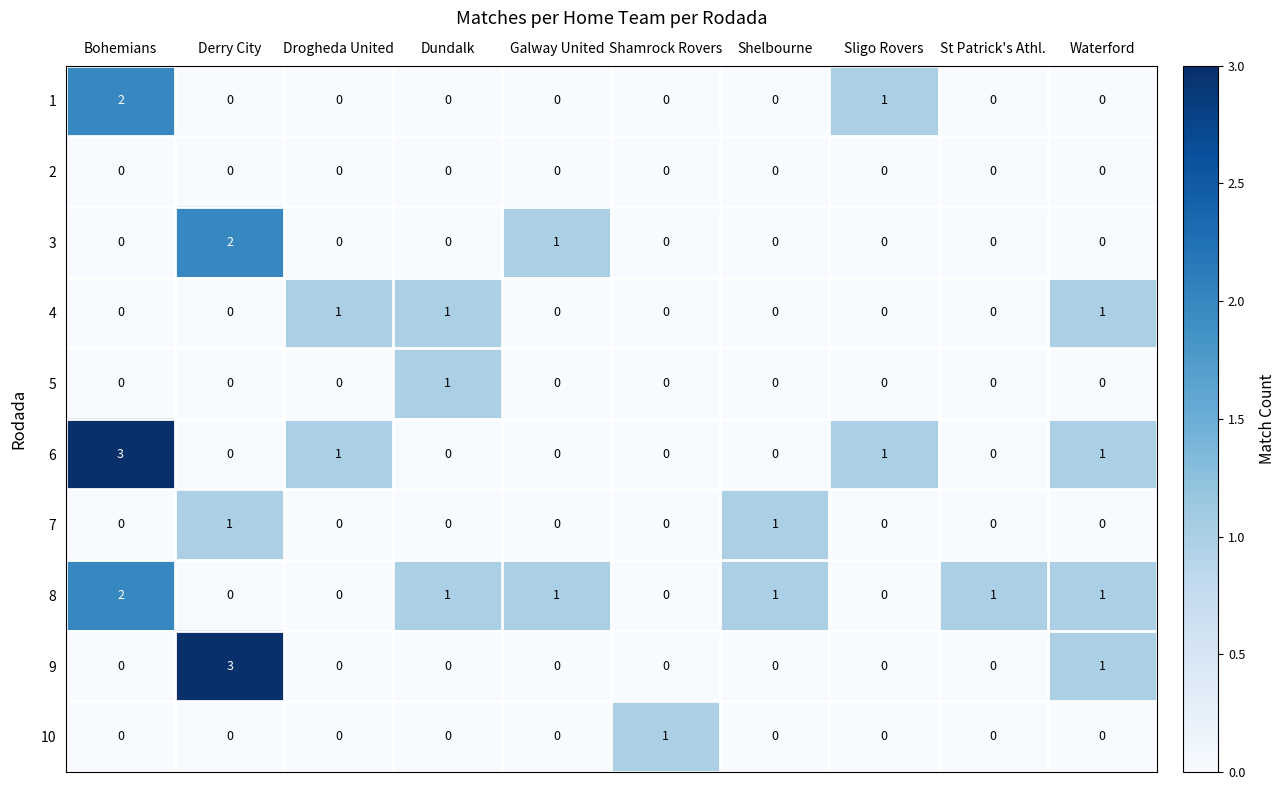

The value of 10 at Drogheda United is 0. True or false?

True